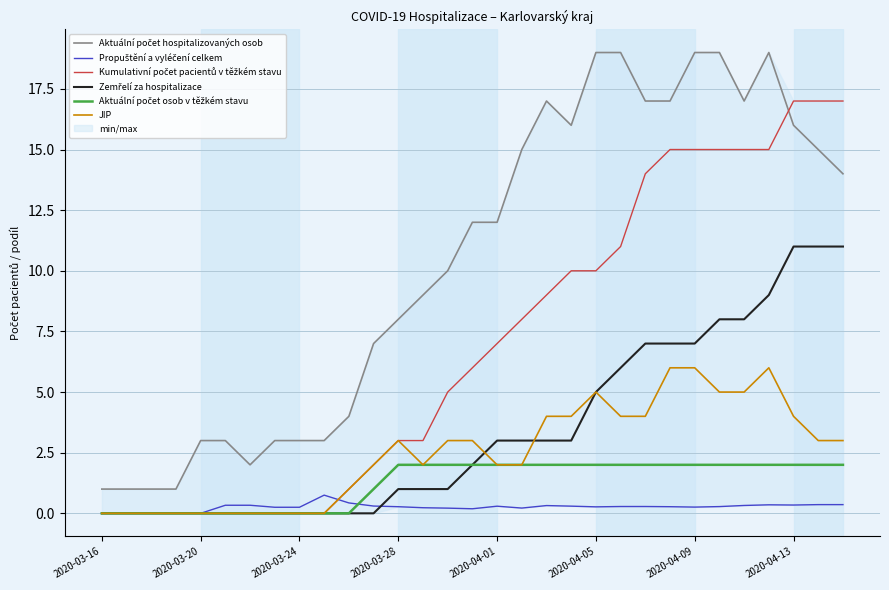

True or false: Aktuální počet osob v těžkém stavu has a value of 0.0 at 2020-03-24.

True